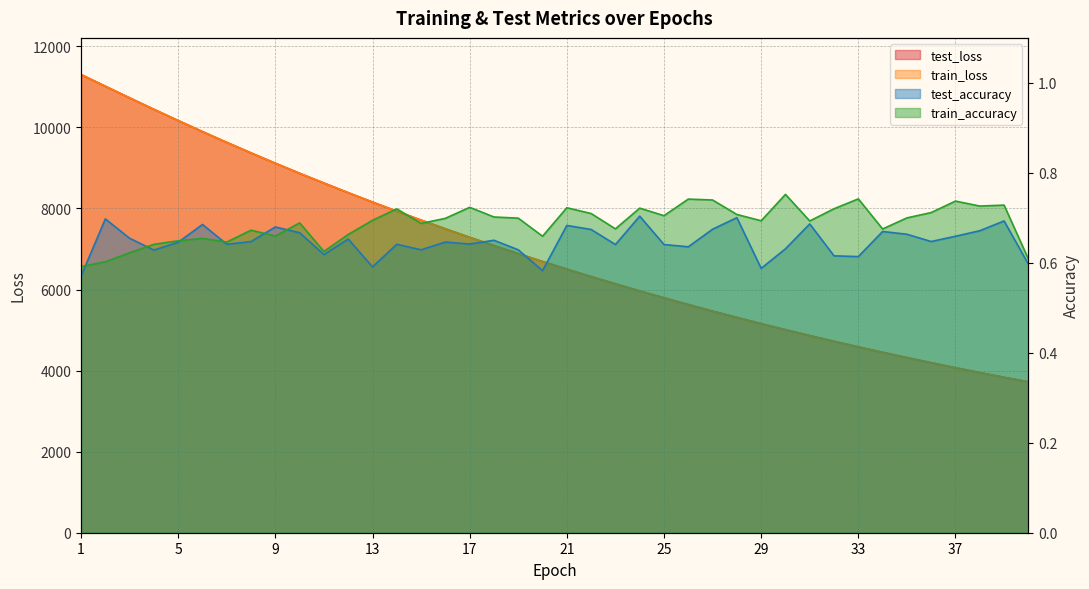

List the series in order of their peak value, lowest first.

test_accuracy, train_accuracy, test_loss, train_loss